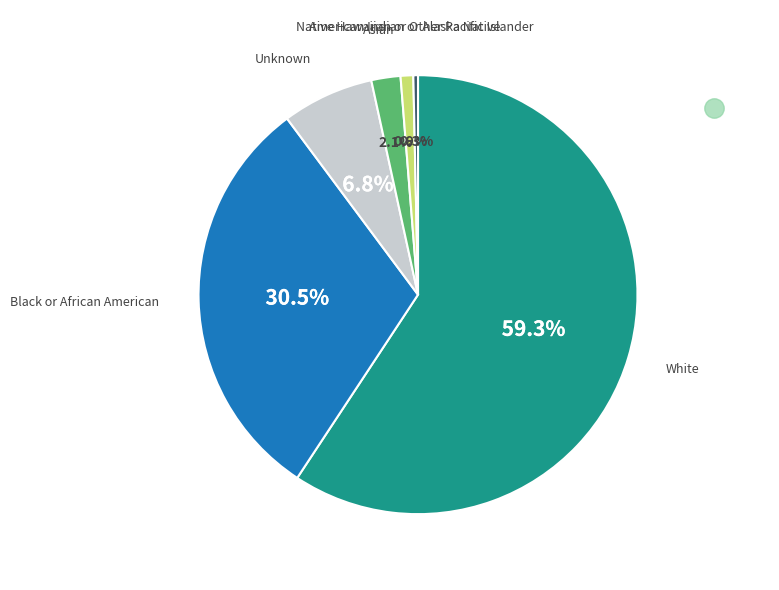

Does any single category account for the majority?

Yes